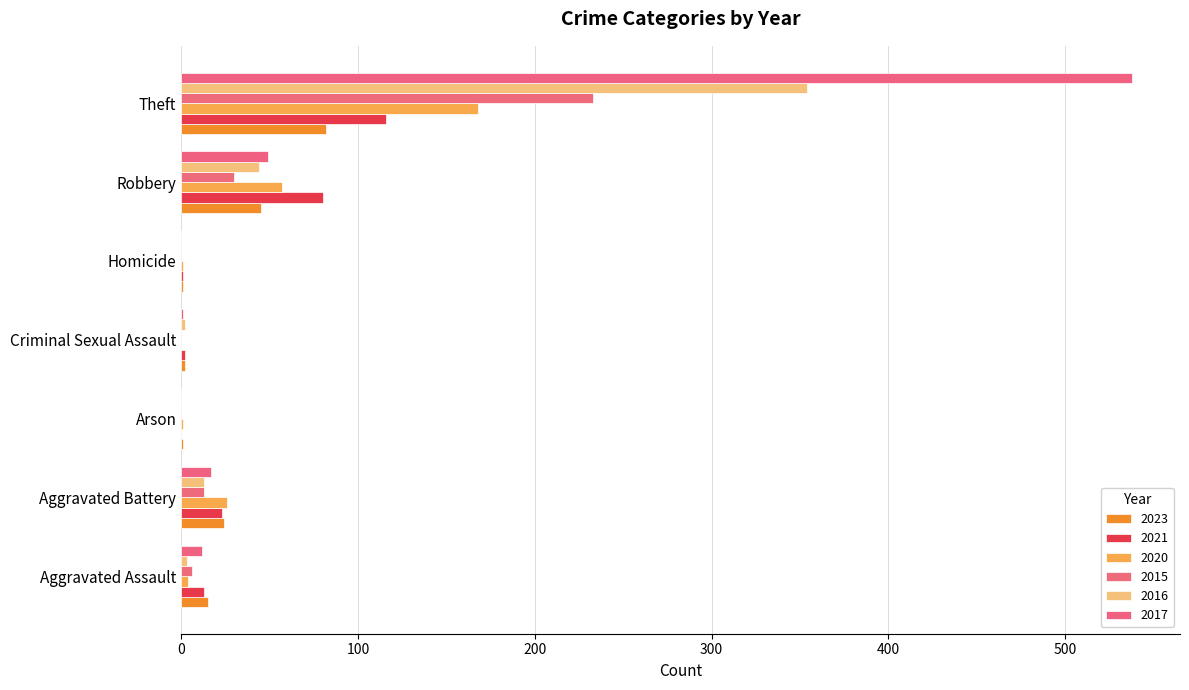

What is the label of the 2nd bar from the left?

Aggravated Battery